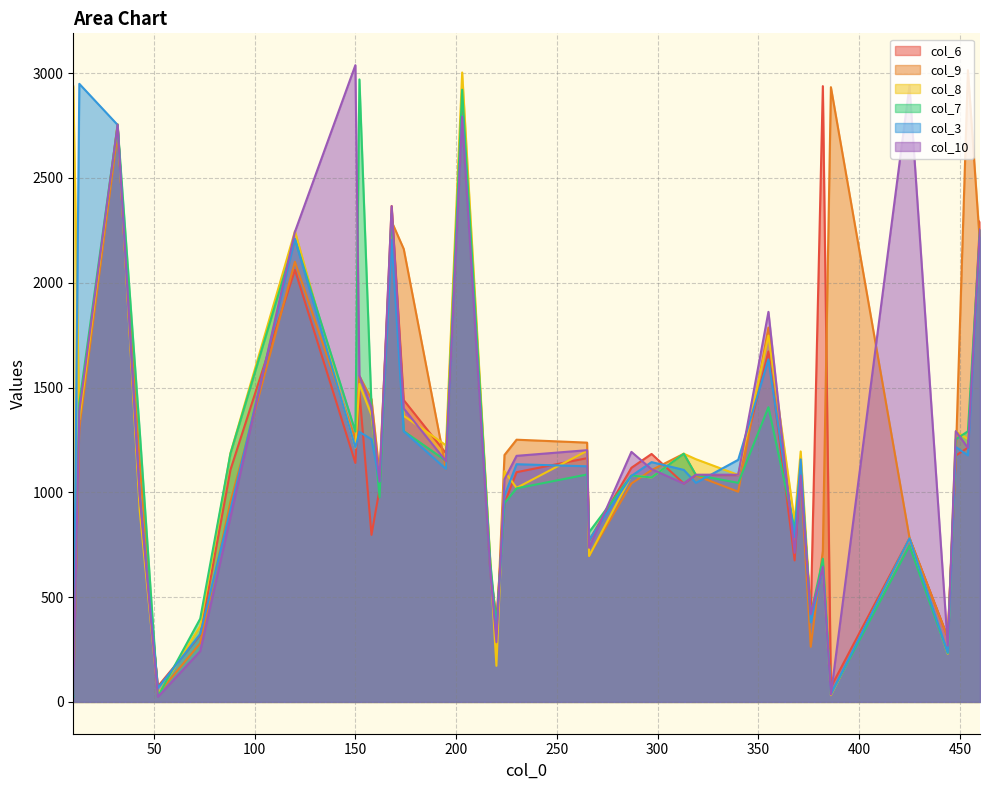

What are all the series names shown in the legend?

col_6, col_9, col_8, col_7, col_3, col_10